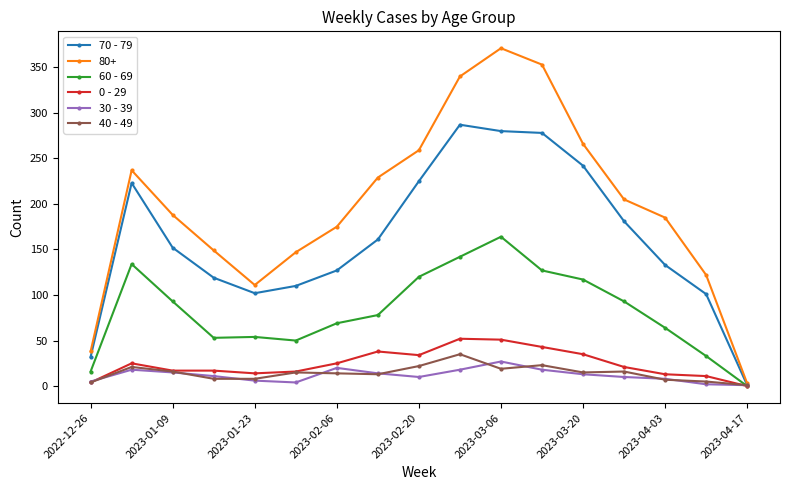

Which series has the largest range (max minus min)?

80+